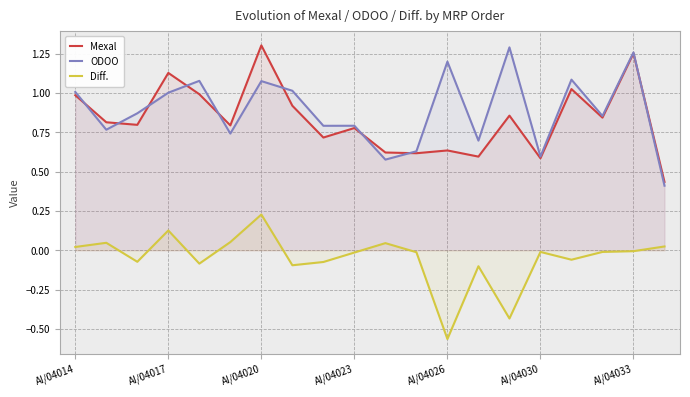

What value does the Diff. series have at 14?

-0.4